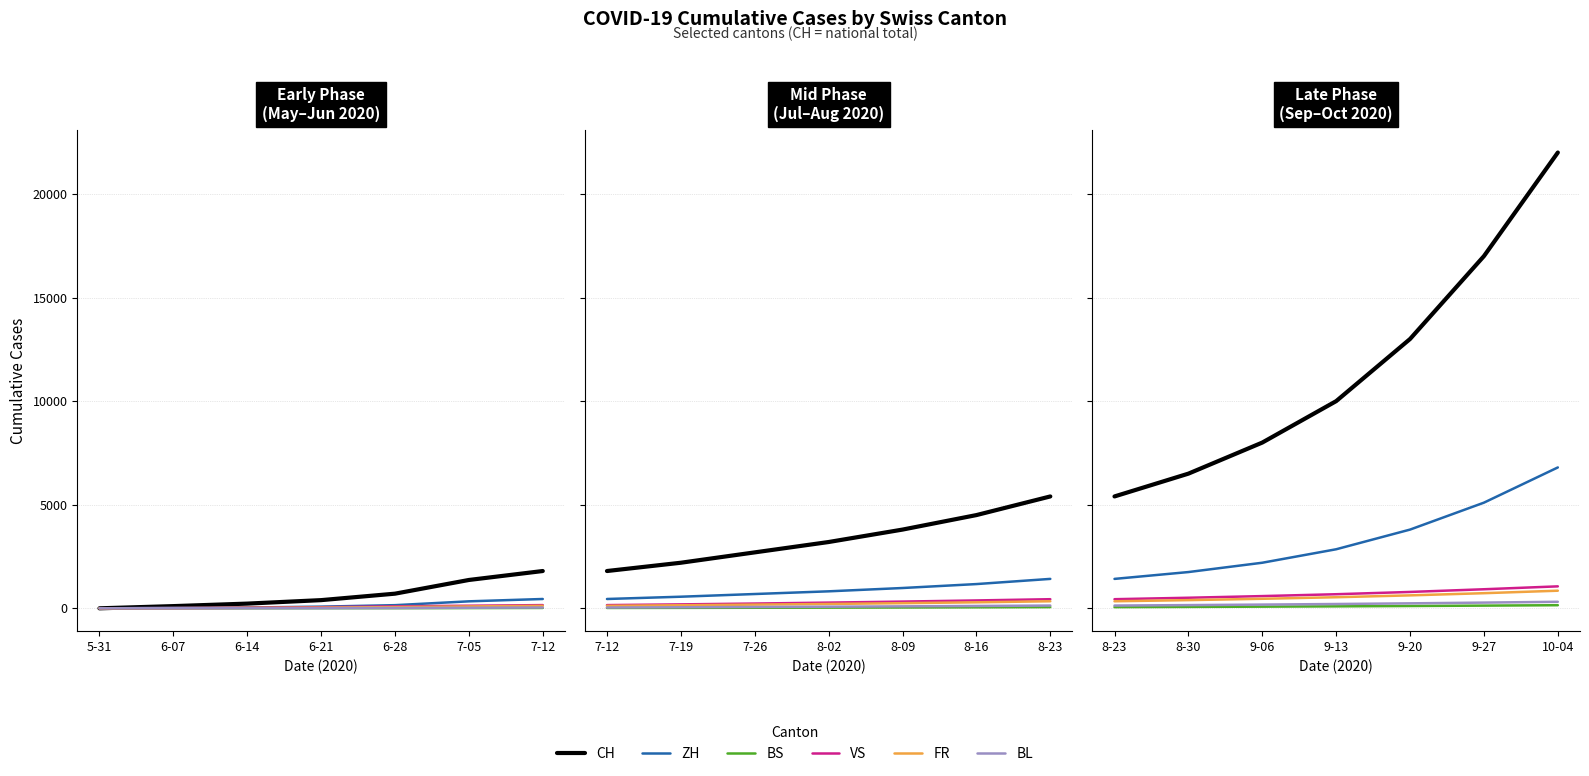

What is the maximum value shown in the chart?

22000